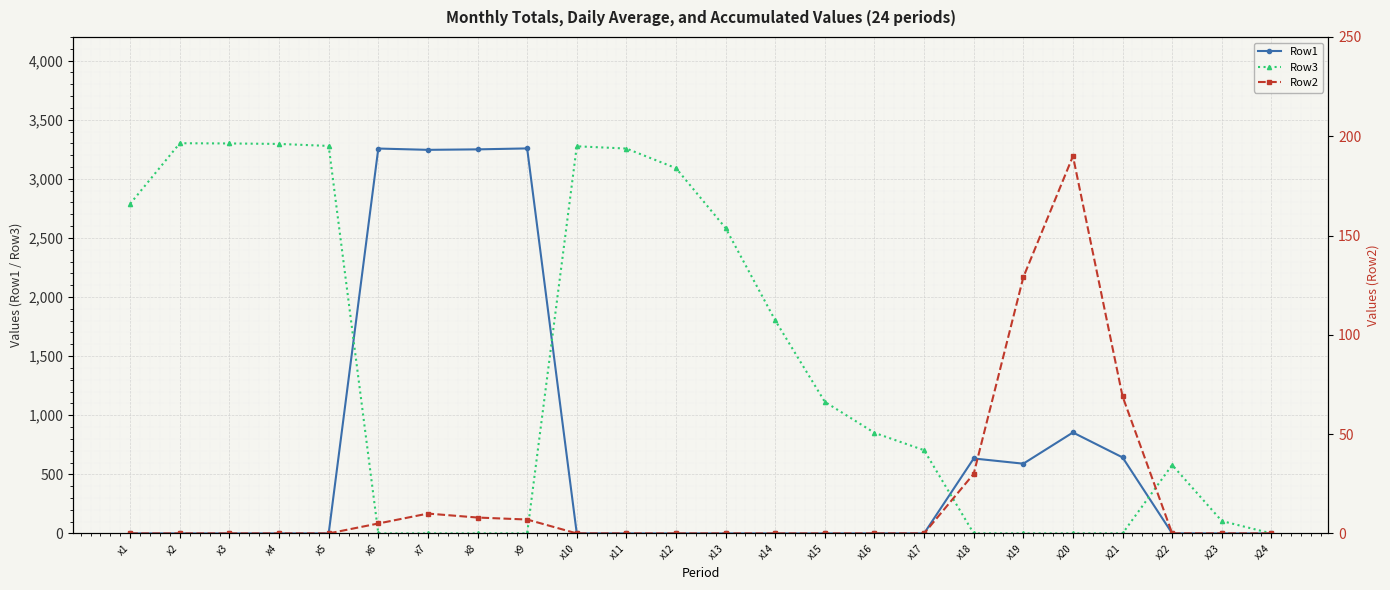

At which label does Row3 first exceed 851?

x1